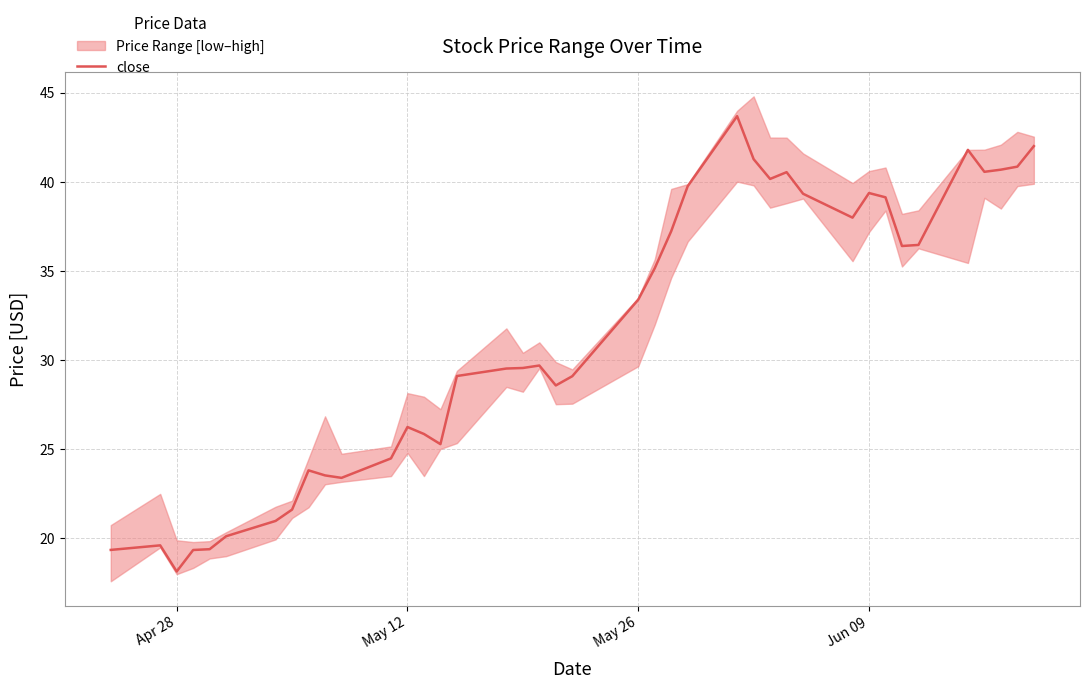

What is the highest value of the close series?

43.7